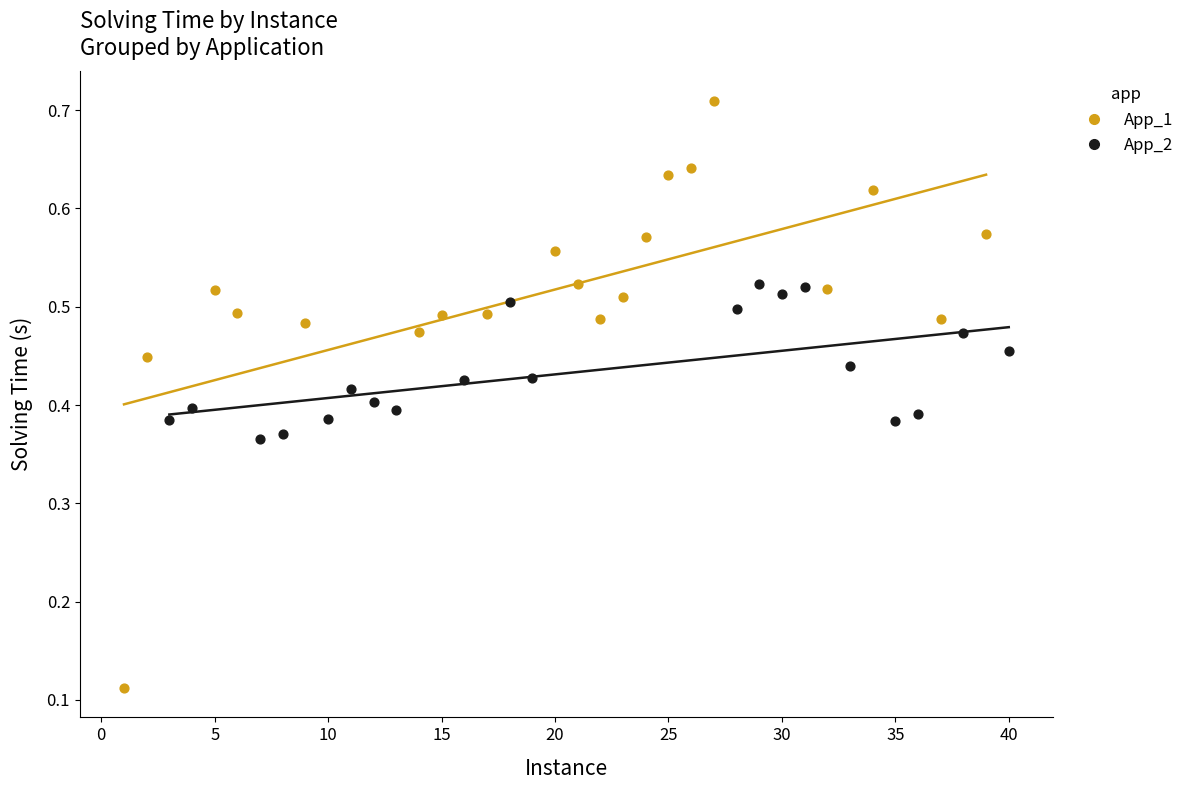

Which series reaches the minimum Y coordinate?

App_1